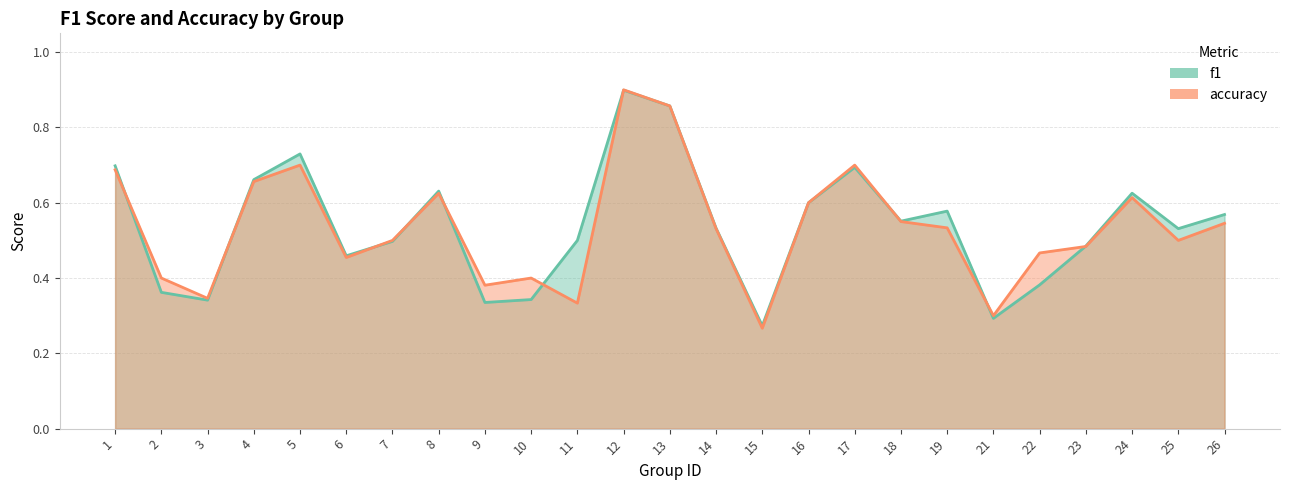

Between 3 and 26, which series saw the biggest shift?

f1